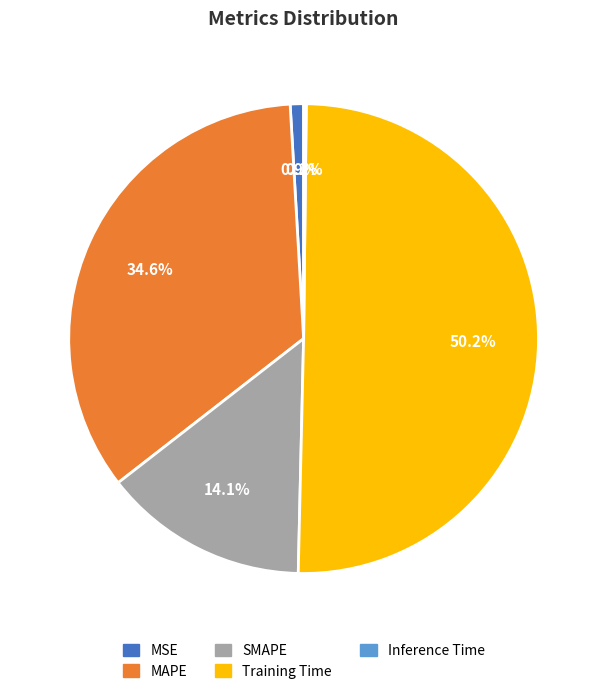

Which slice represents more than half of the pie?

Training Time